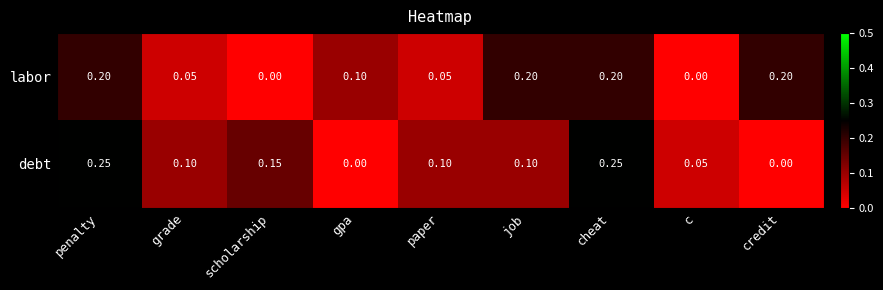

Which series has the largest range (max minus min)?

debt